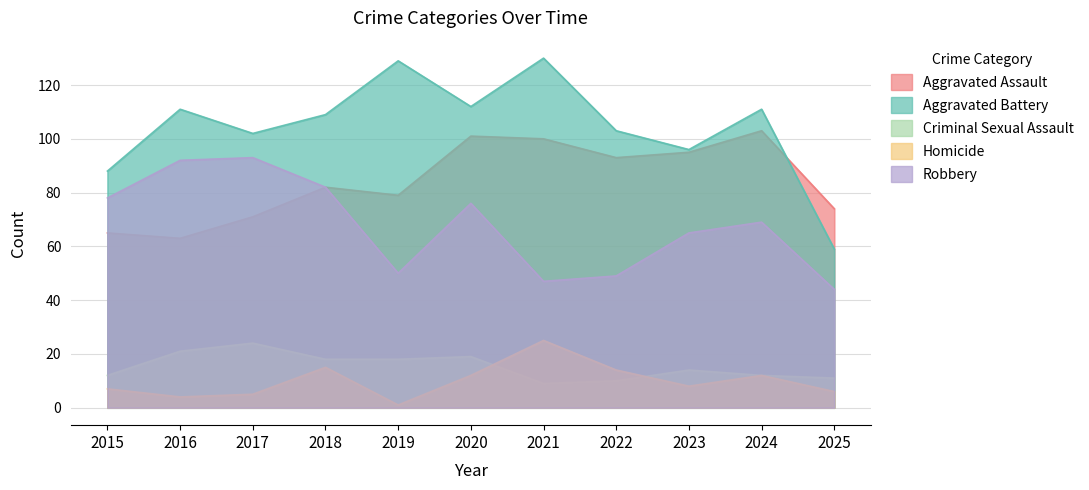

How many interior local peaks does the Homicide series have?

3